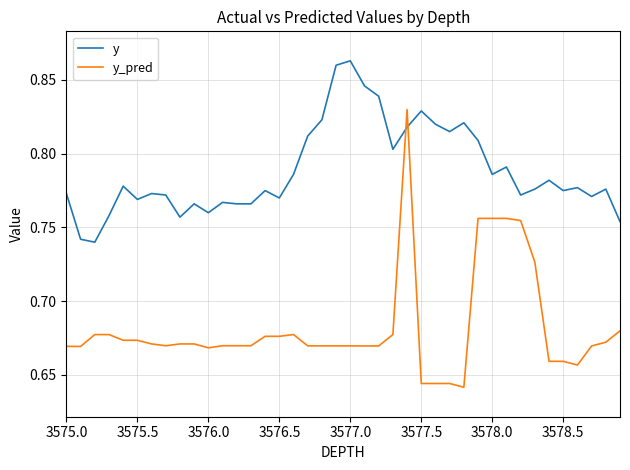

Which series has the largest range (max minus min)?

y_pred